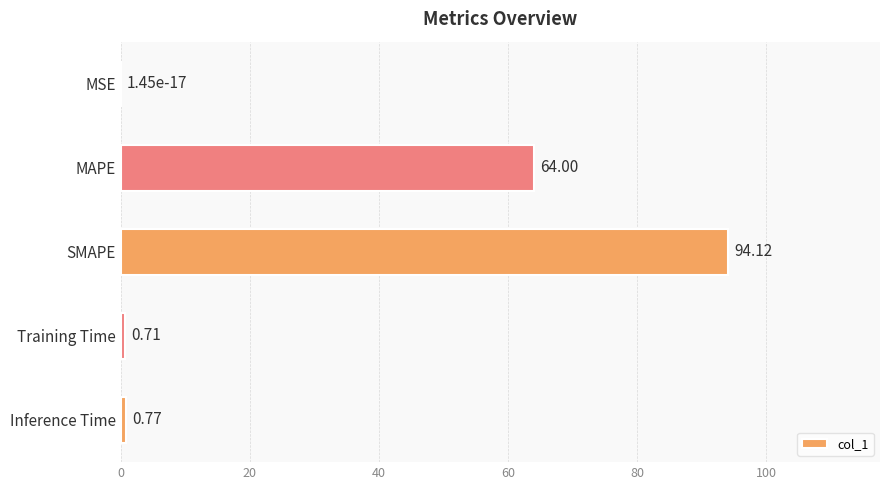

Which has a higher value, Training Time or MSE?

Training Time